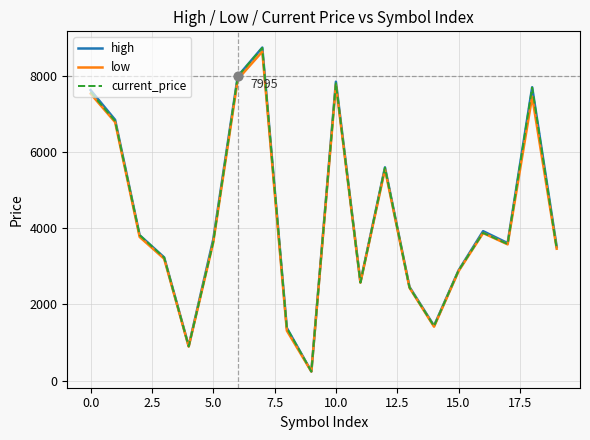

Which series has the largest range (max minus min)?

high